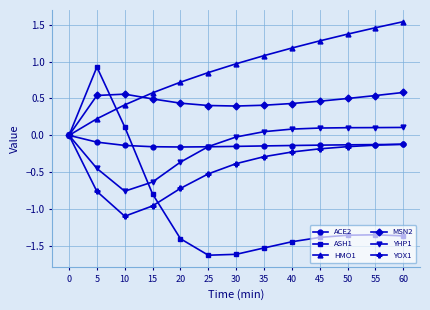

Is it true that YOX1 equals -0.1 at 35?

False